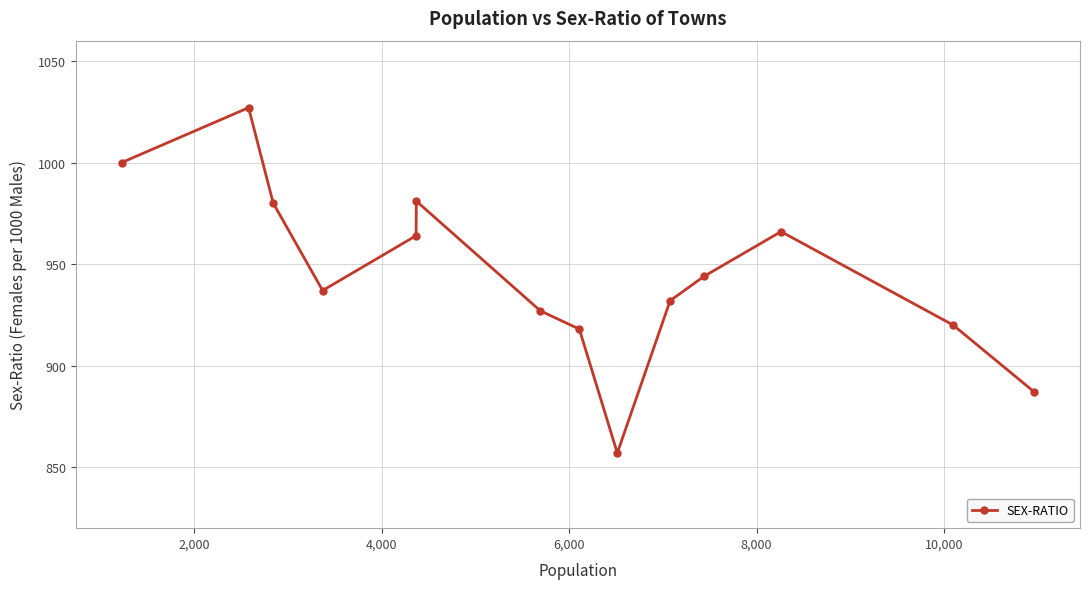

What is the maximum value shown in the chart?

1027